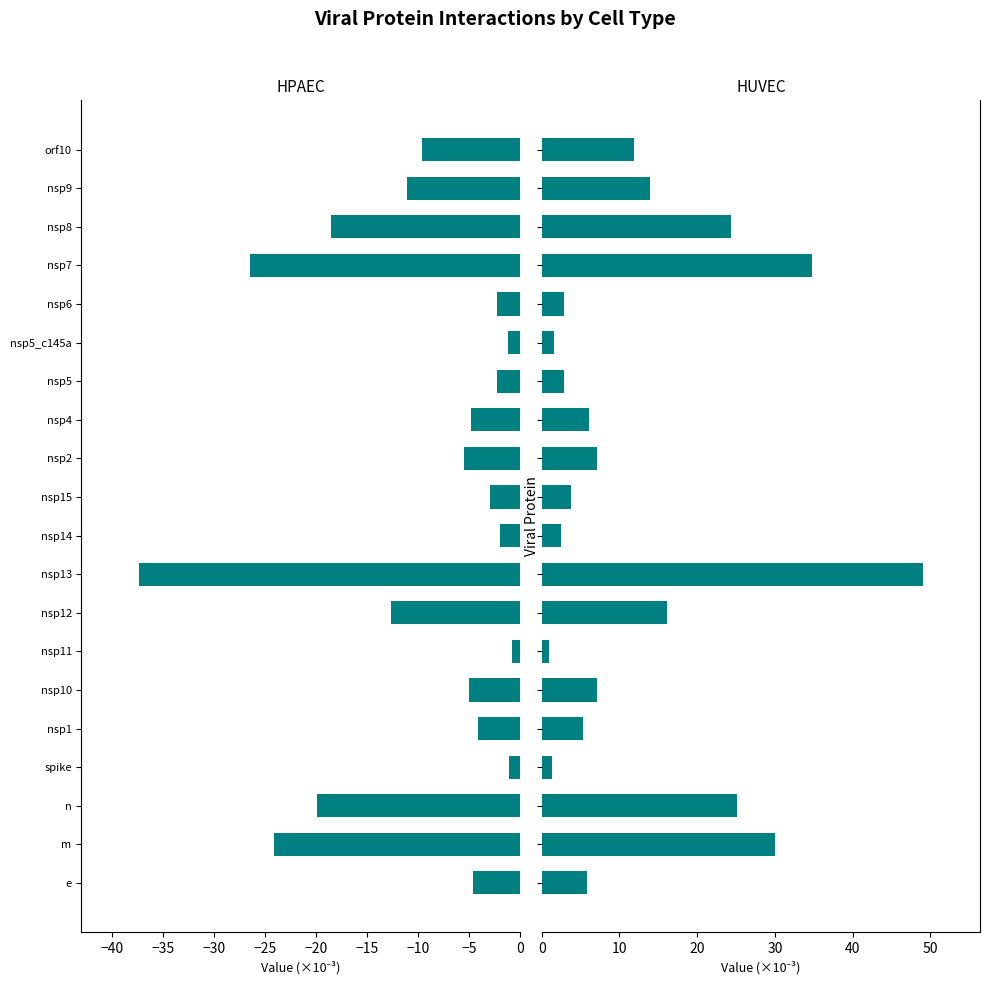

Are the bars grouped side by side (vs. stacked)?

Yes